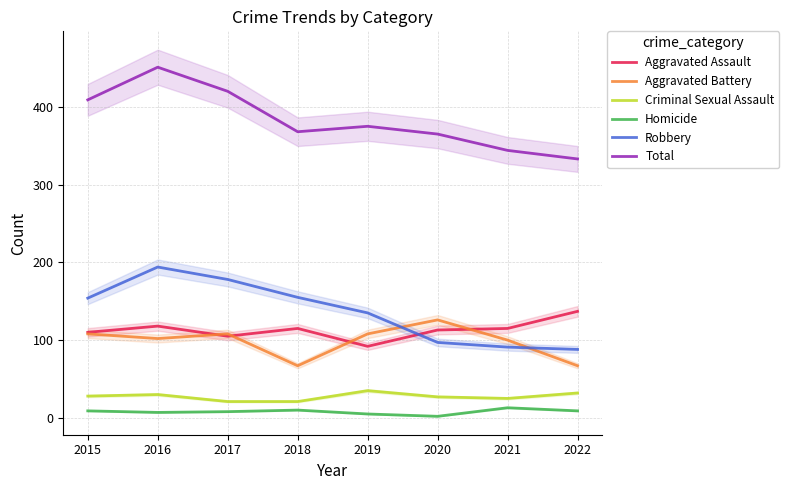

Which series has the largest range (max minus min)?

Total